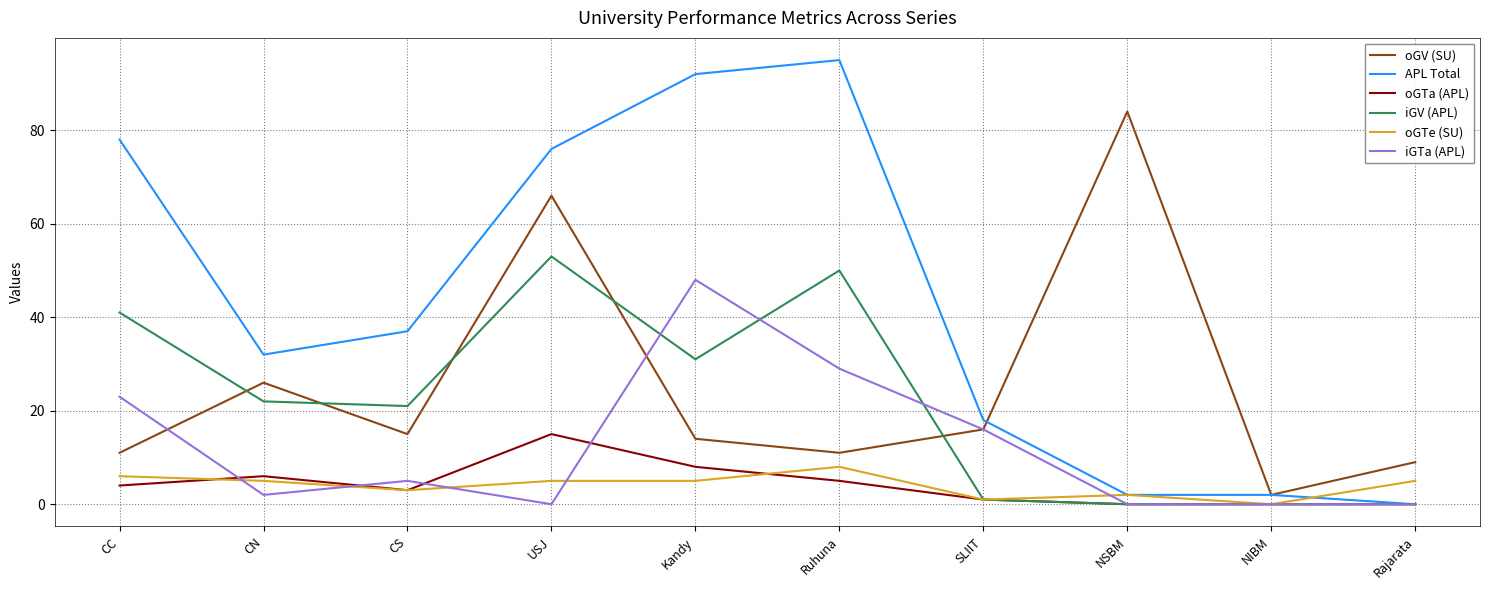

Rank the series by their maximum value, from lowest to highest.

oGTe (SU), oGTa (APL), iGTa (APL), iGV (APL), oGV (SU), APL Total